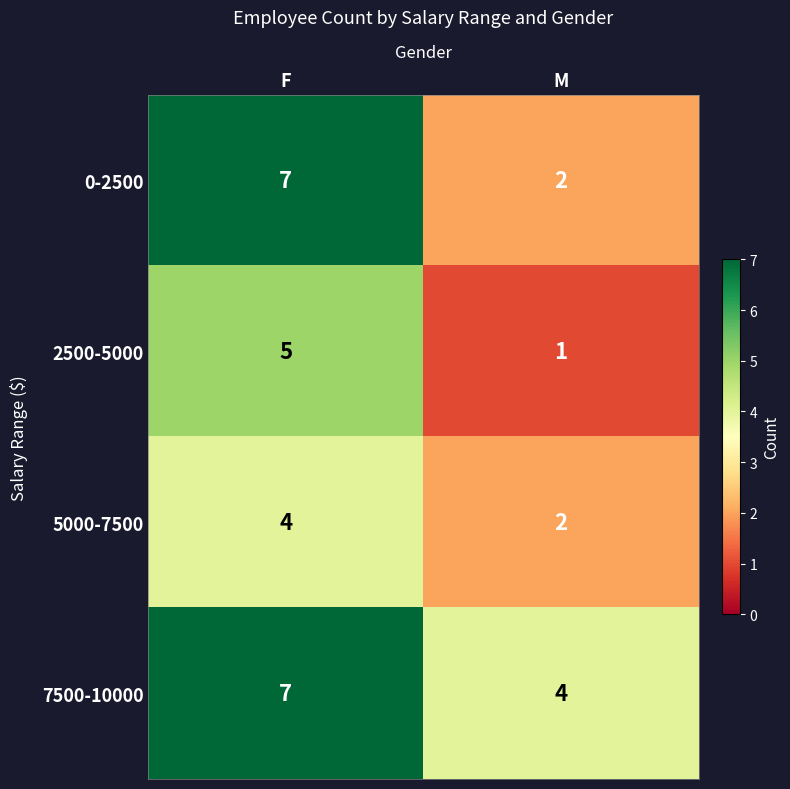

What is the average value of the 5000-7500 series?

3